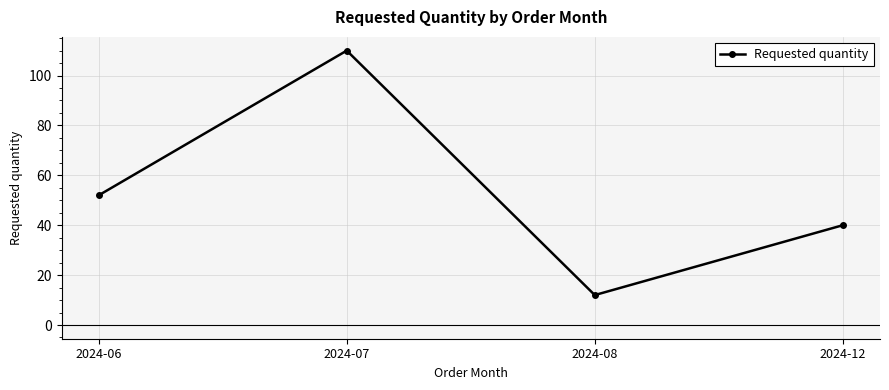

At which label is the value closest to 61?

2024-06